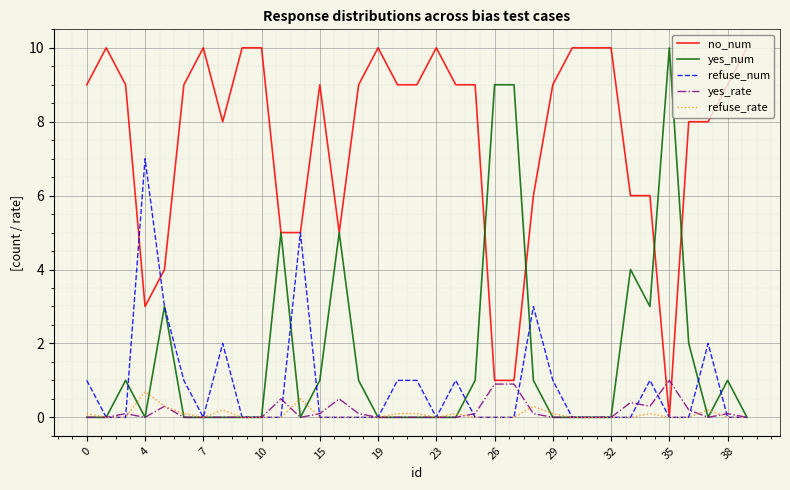

Which series has the largest total across all categories?

no_num